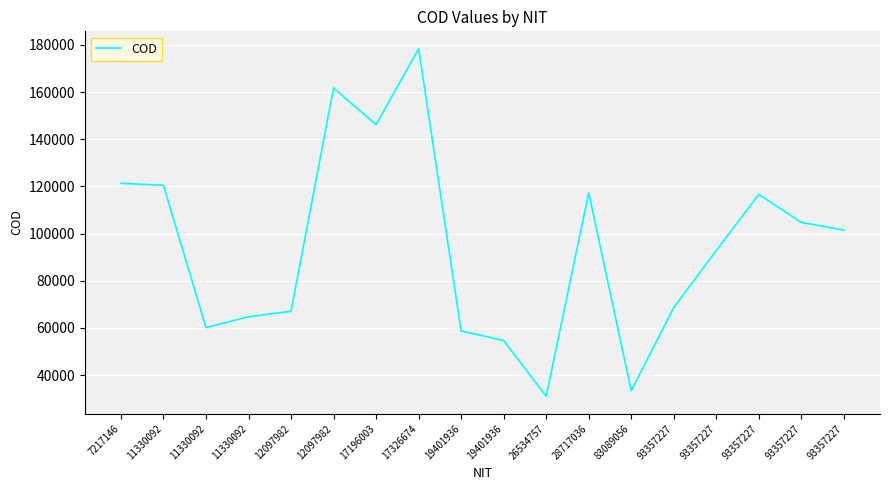

How many distinct data groups are displayed?

1